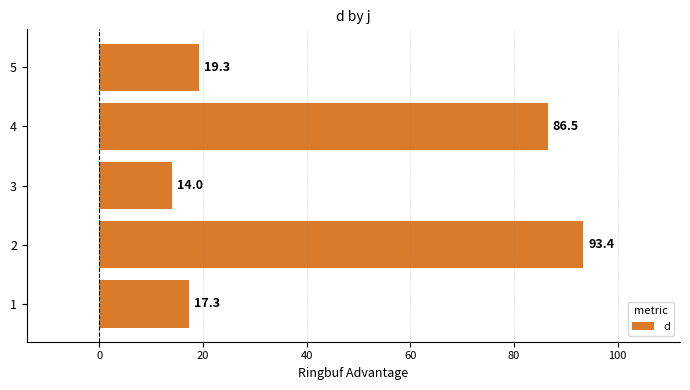

The value at 2 is 93.4. True or false?

True